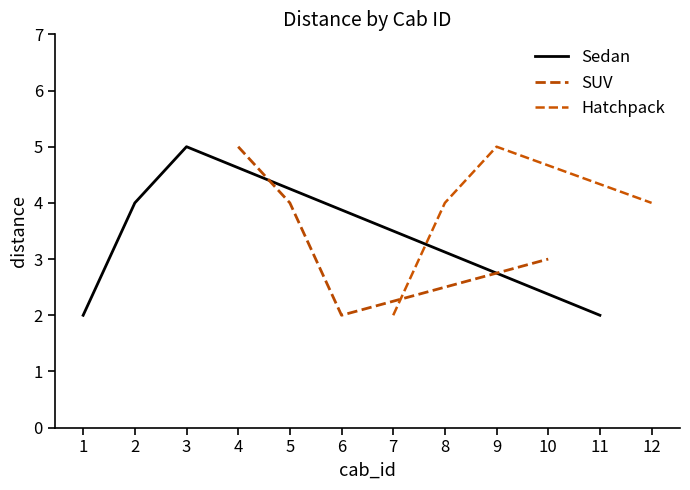

What is the sum of the Hatchpack values at 9 and 12?

9